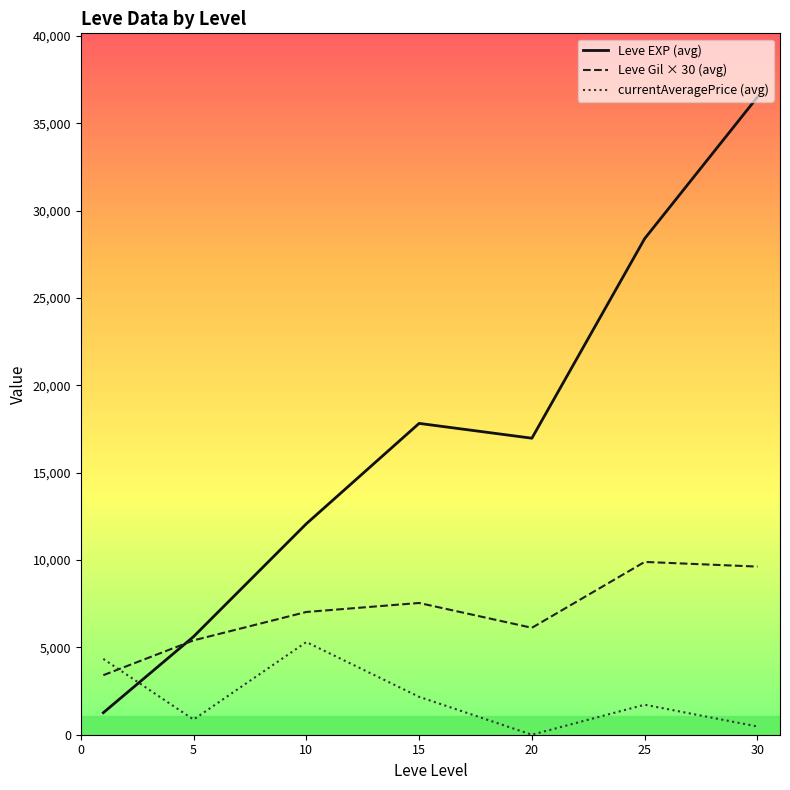

Rank the series by their average value, from highest to lowest.

Leve EXP (avg), Leve Gil × 30 (avg), currentAveragePrice (avg)